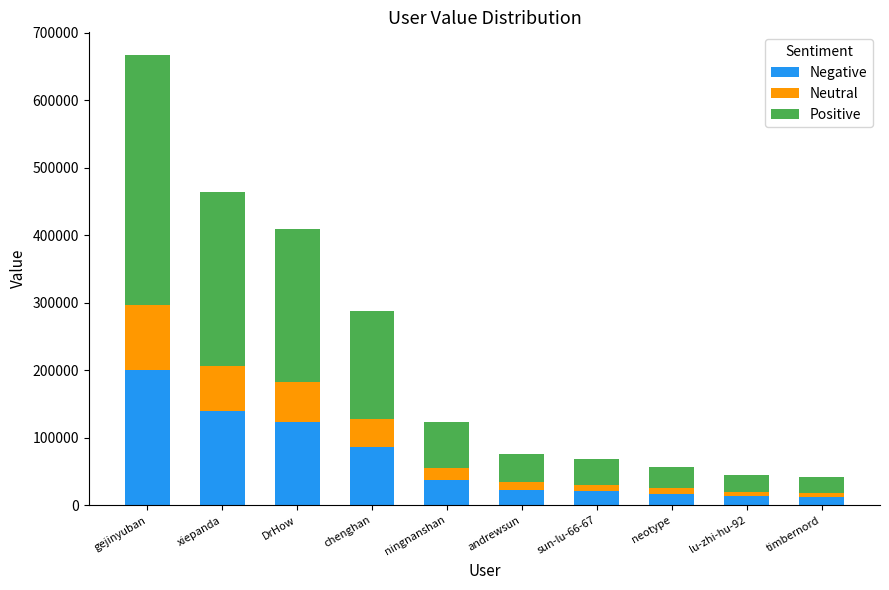

What is the maximum value for Negative?

200137.2